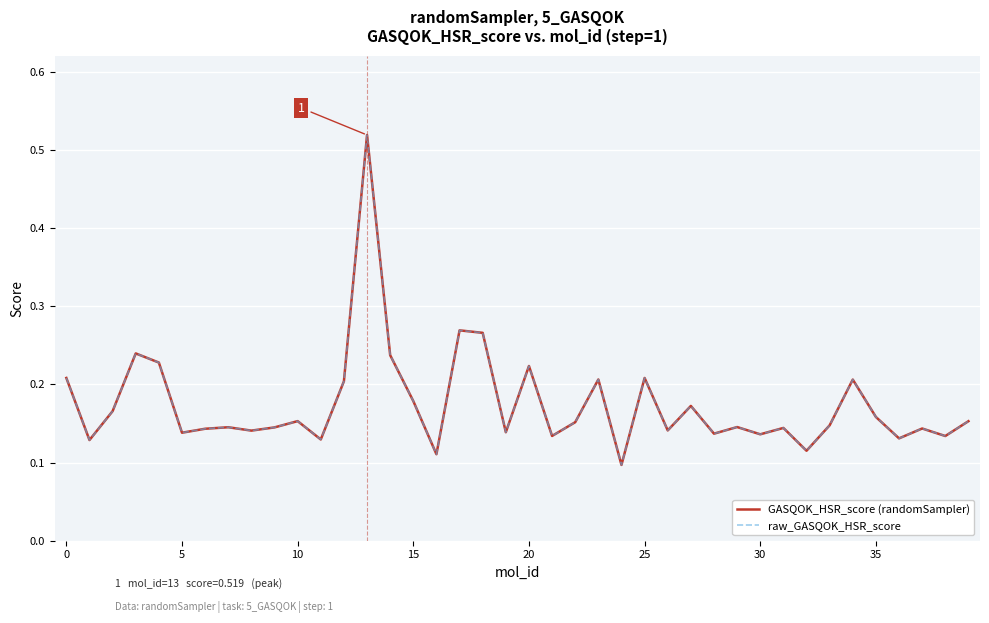

In GASQOK_HSR_score (randomSampler), how many points are lower than both neighbors (excluding endpoints)?

14